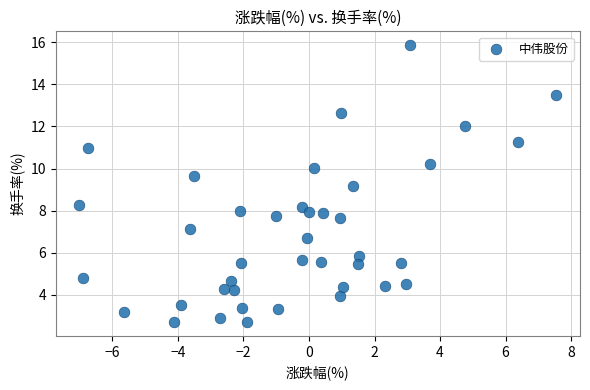

What Y value in the scatter plot is closest to 9?

9.2